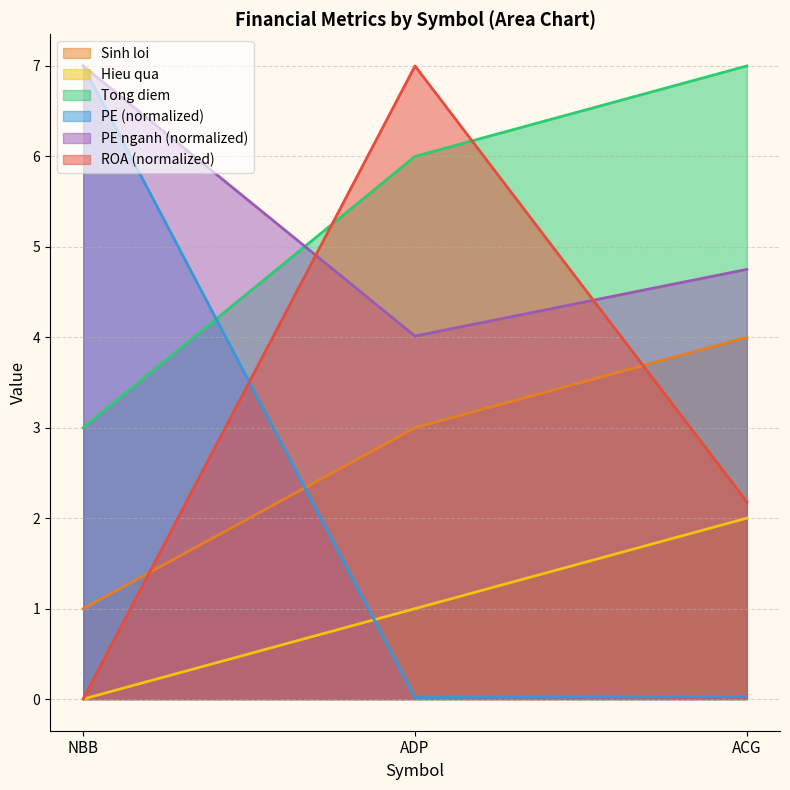

Rank the series by their maximum value, from highest to lowest.

ROA, Tong diem, PE, PE nganh, Sinh loi, Hieu qua